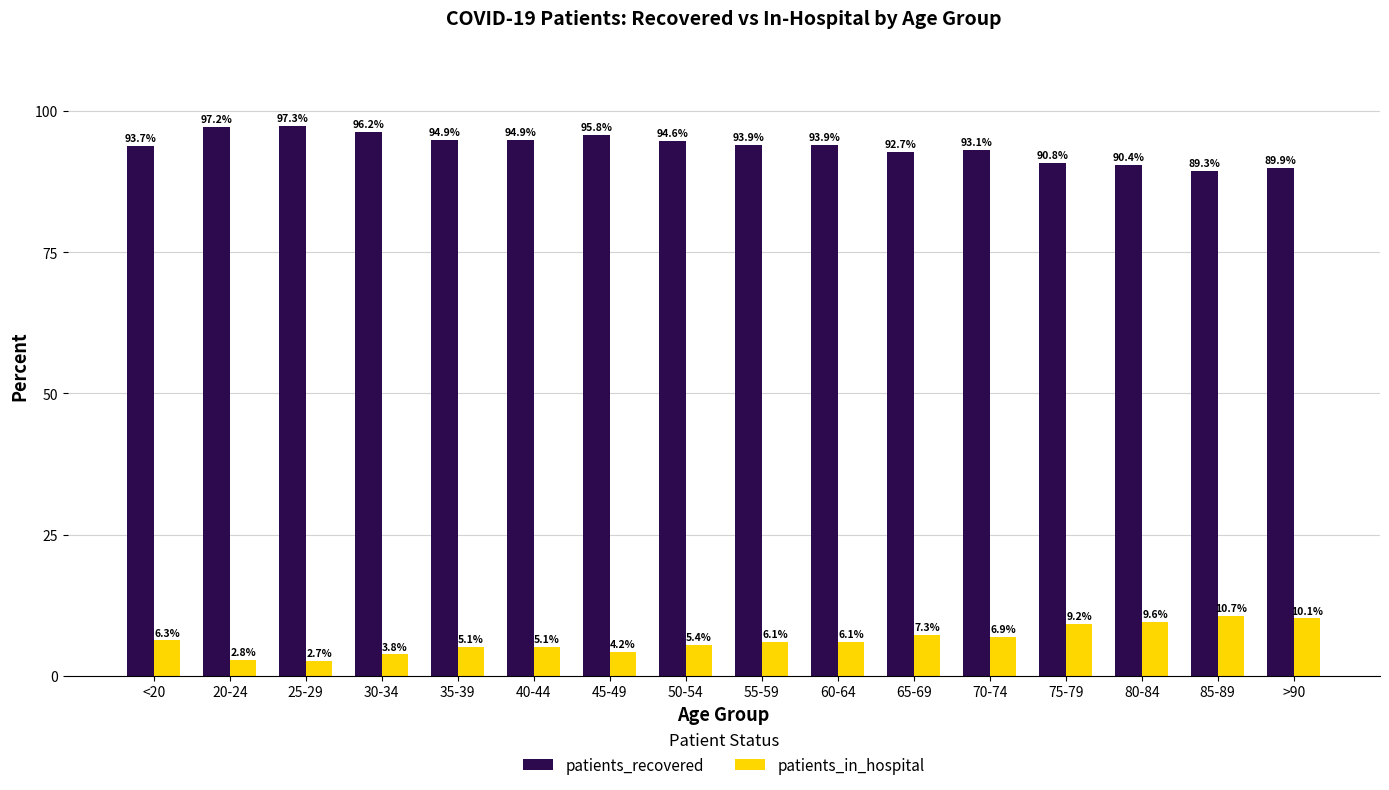

What is the difference between the highest and lowest values at 30-34?

92.4